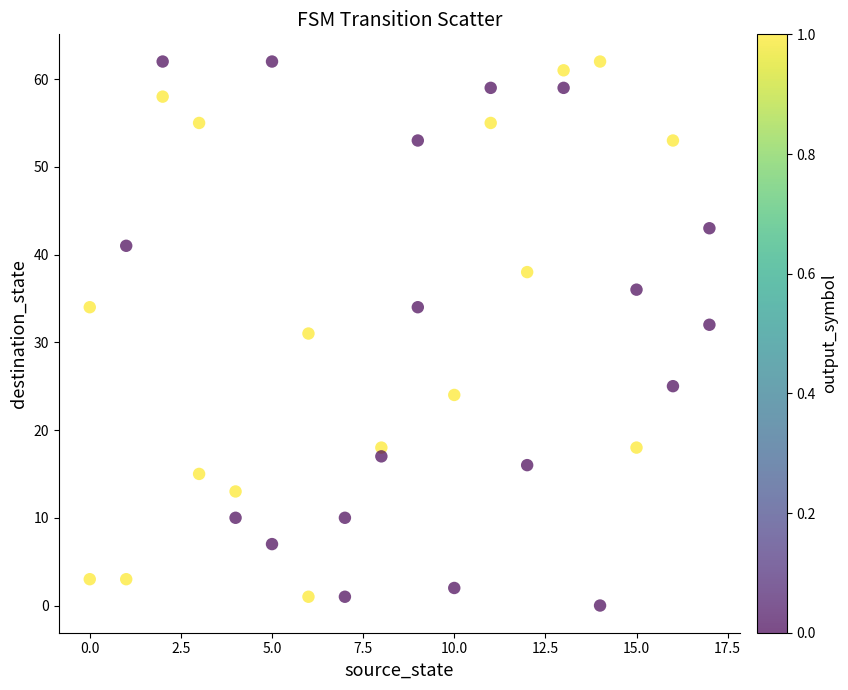

What is the range of Y values (max minus min)?

62